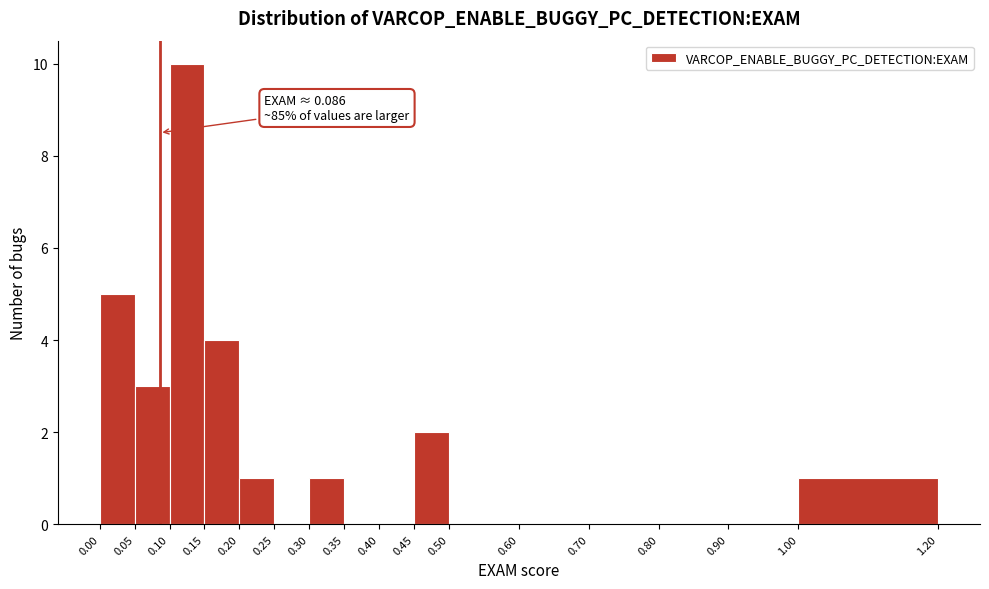

Which range on the x-axis has the tallest bar?

0.10 to 0.15